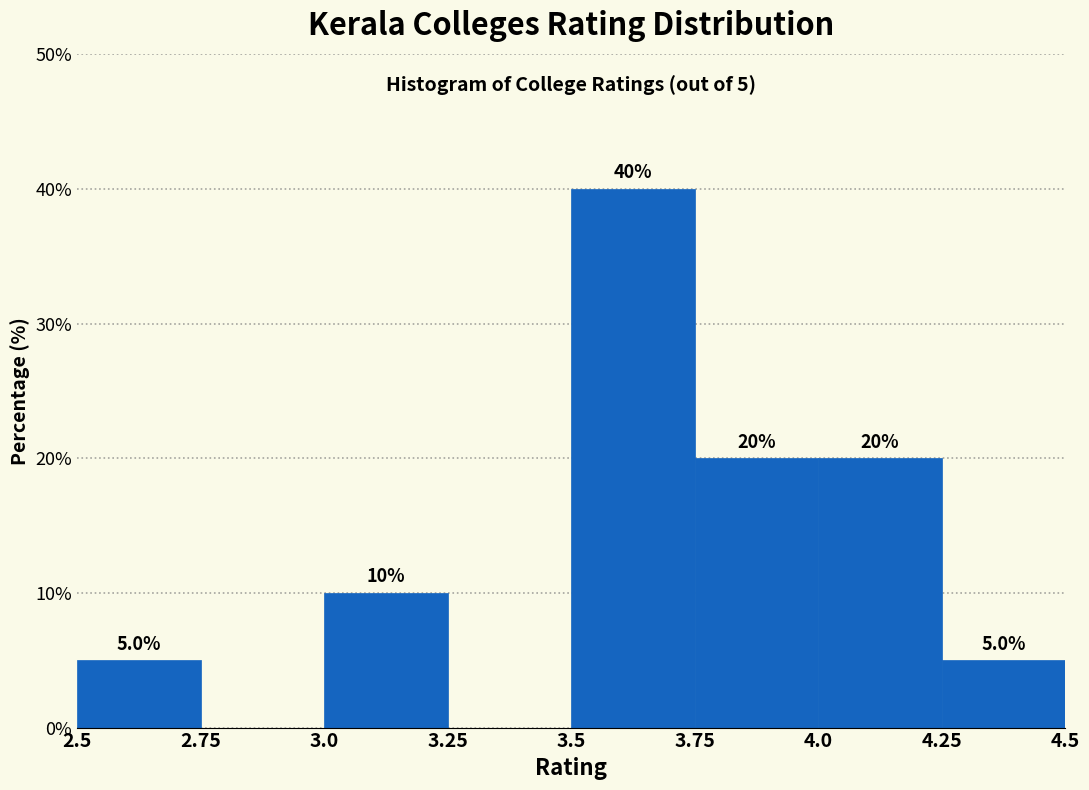

Which range on the x-axis has the tallest bar?

3.5 to 3.75